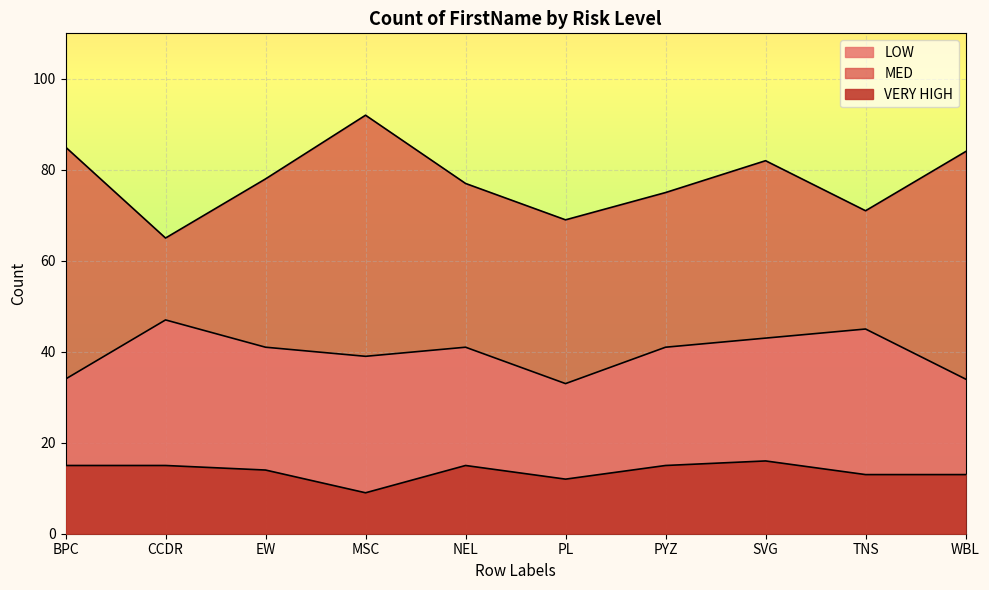

What is the total value across all series at PYZ?

131